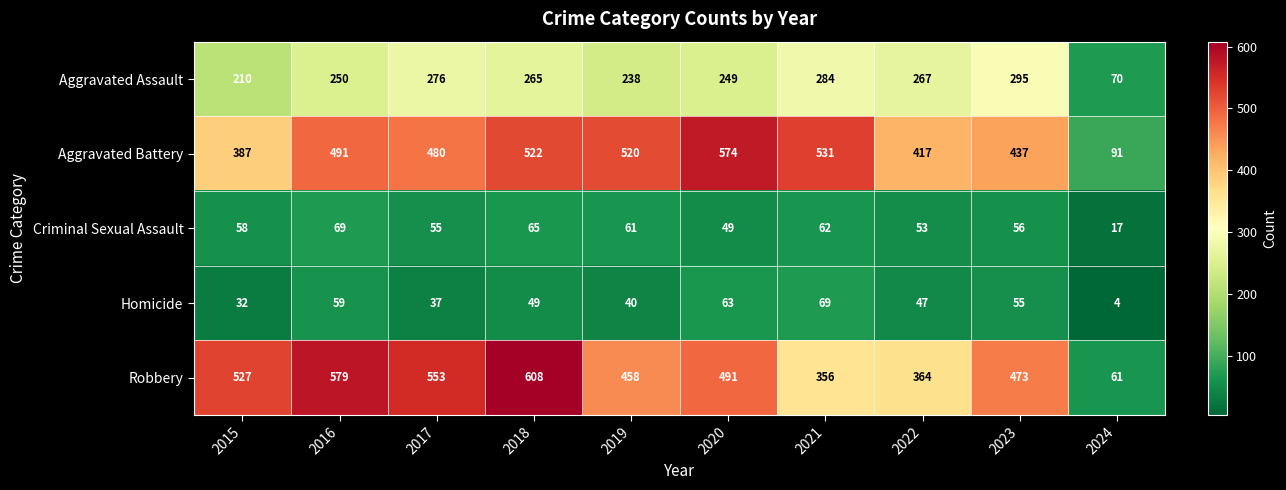

Rank the categories by Criminal Sexual Assault value from lowest to highest.

2024, 2020, 2022, 2017, 2023, 2015, 2019, 2021, 2018, 2016